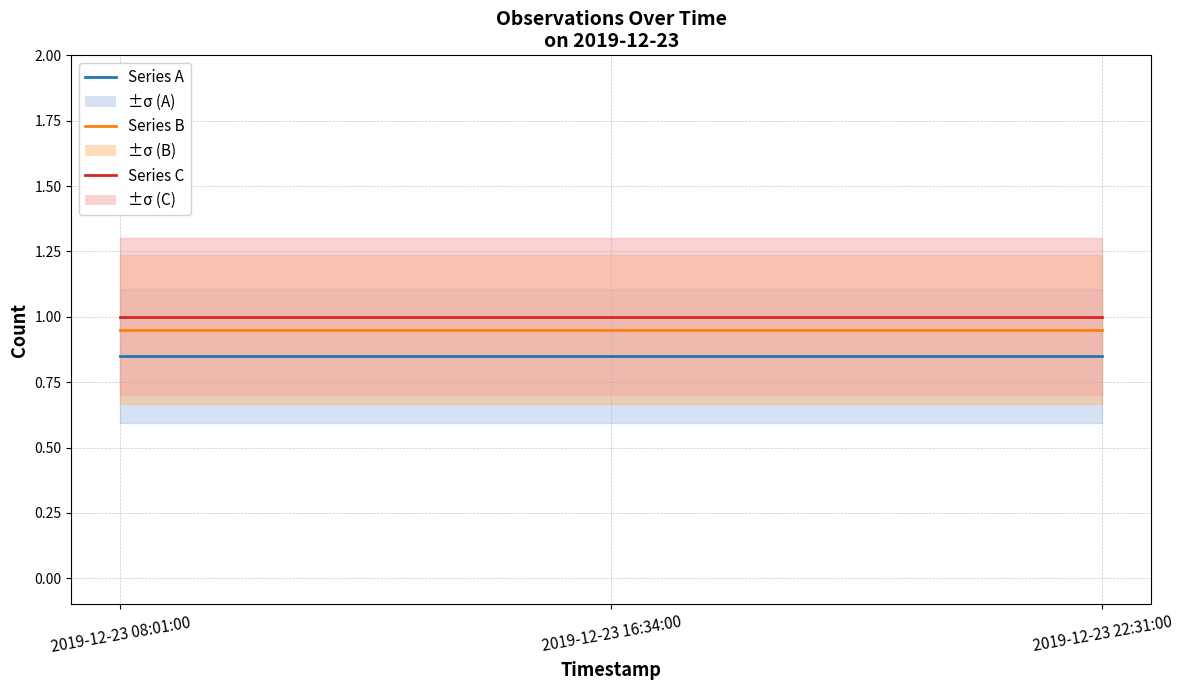

Reading left to right, what are all the values shown in this chart?

Series A: 2019-12-23 08:01:00=0.8	2019-12-23 16:34:00=0.8	2019-12-23 22:31:00=0.8
Series B: 2019-12-23 08:01:00=0.9	2019-12-23 16:34:00=0.9	2019-12-23 22:31:00=0.9
Series C: 2019-12-23 08:01:00=1.0	2019-12-23 16:34:00=1.0	2019-12-23 22:31:00=1.0